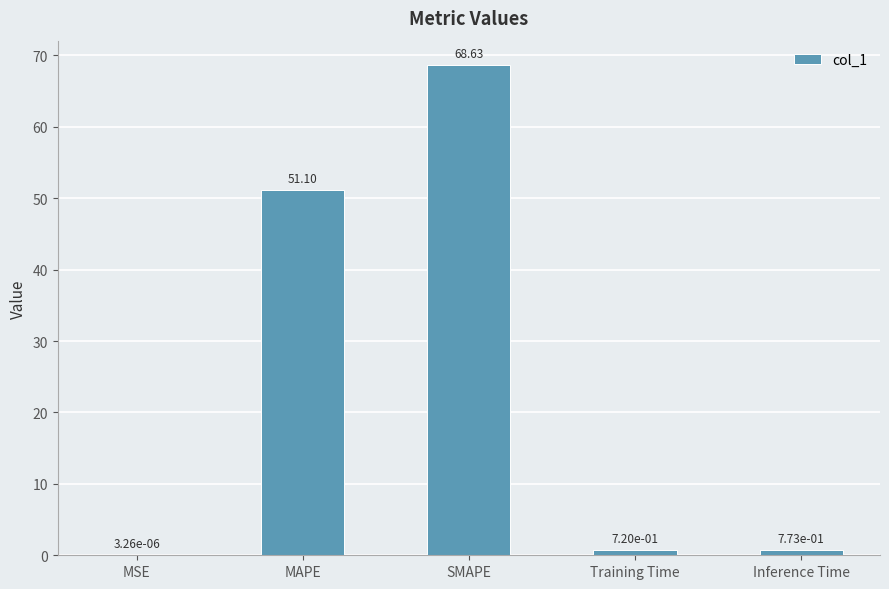

What is the change in value from MSE to Inference Time?

+0.8